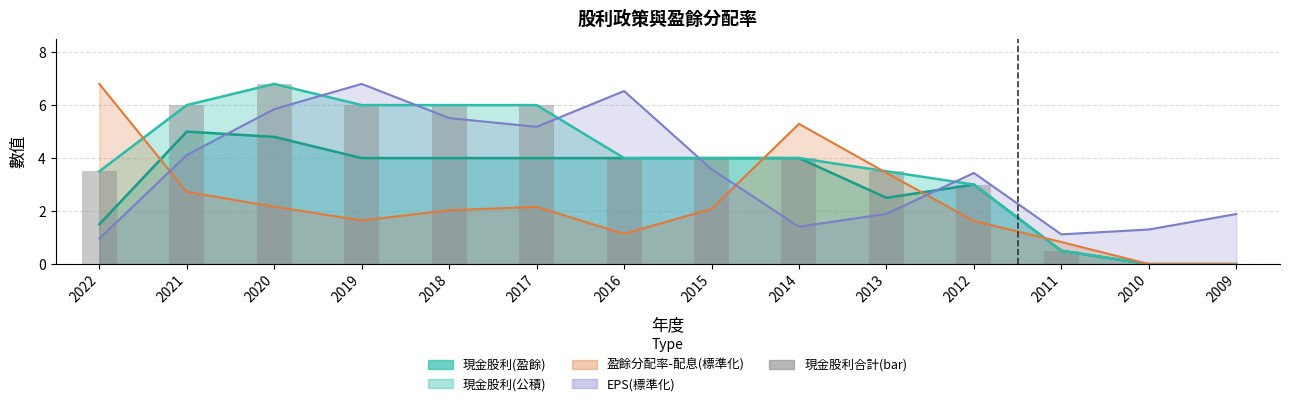

Rank the categories by value from highest to lowest.

2020, 2021, 2019, 2018, 2017, 2016, 2015, 2014, 2022, 2013, 2012, 2011, 2010, 2009